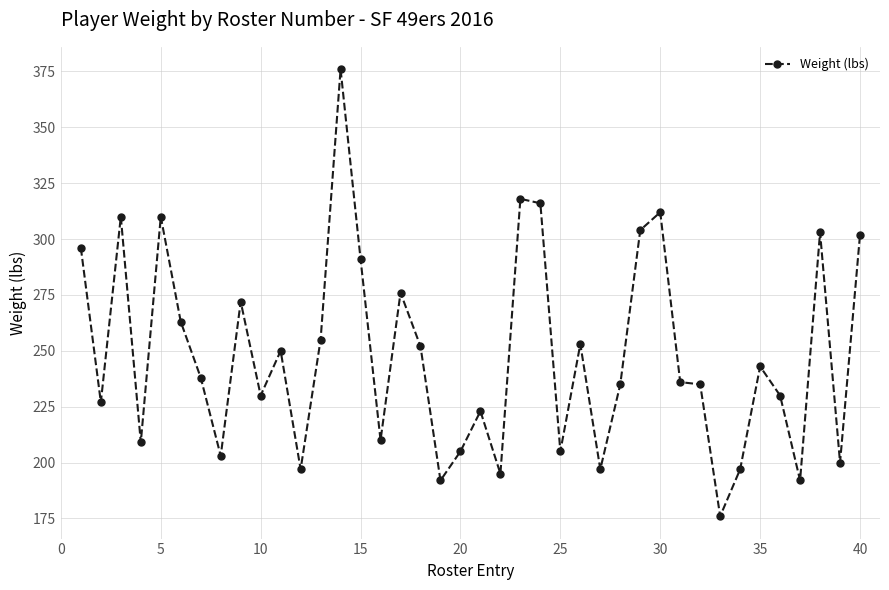

What is the greatest value displayed?

376